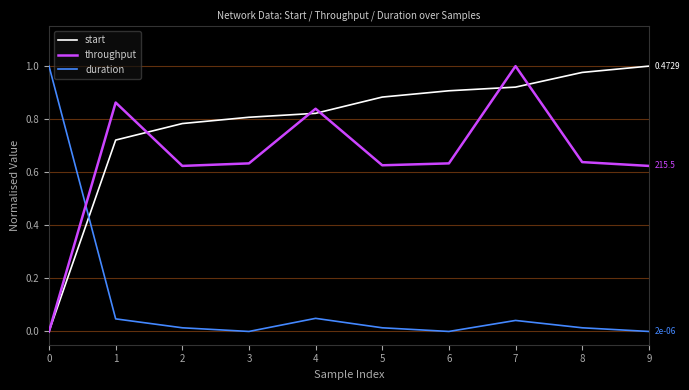

List the series in order of their overall mean, highest first.

start, throughput, duration